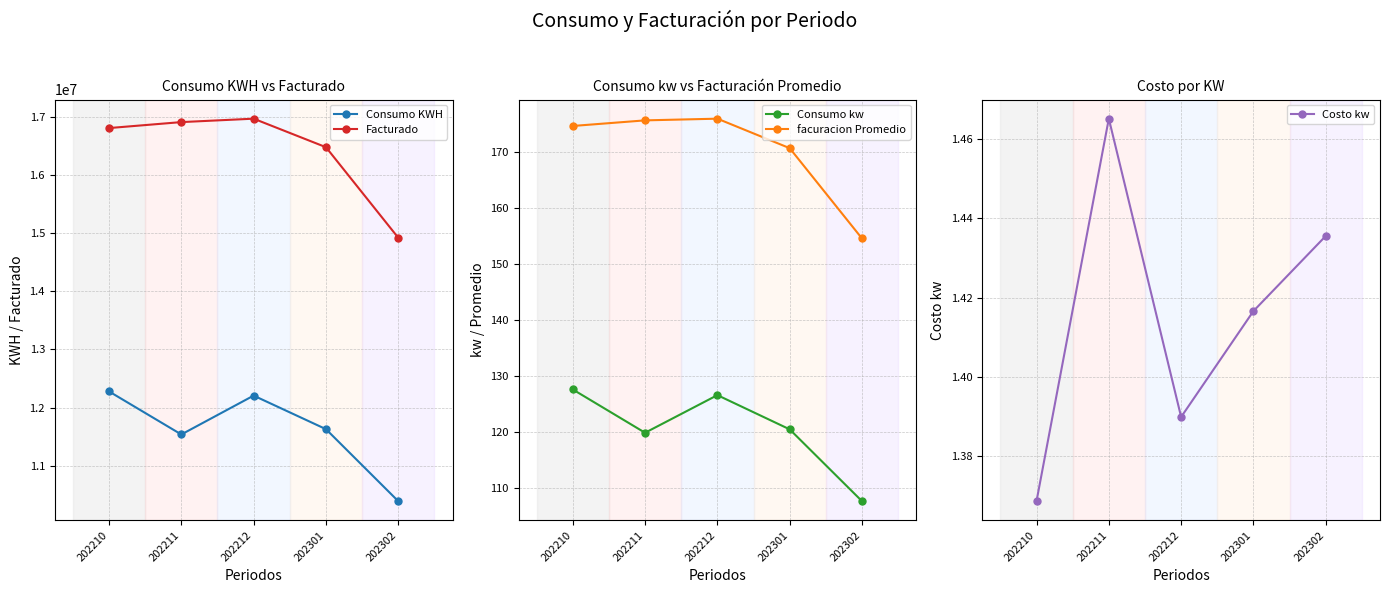

What are all the series names shown in the legend?

Consumo KWH, Facturado, Consumo kw, facuracion Promedio, Costo kw